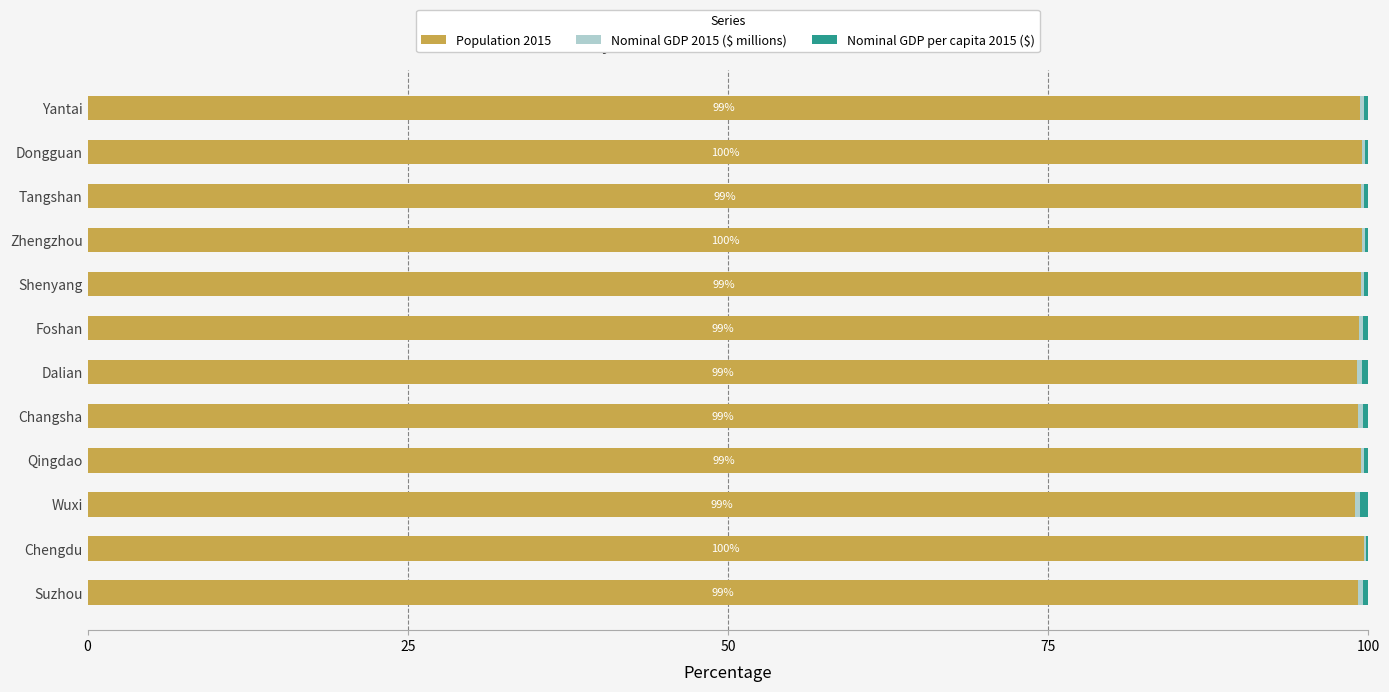

What is the sum of all Population 2015 values?

1192.1